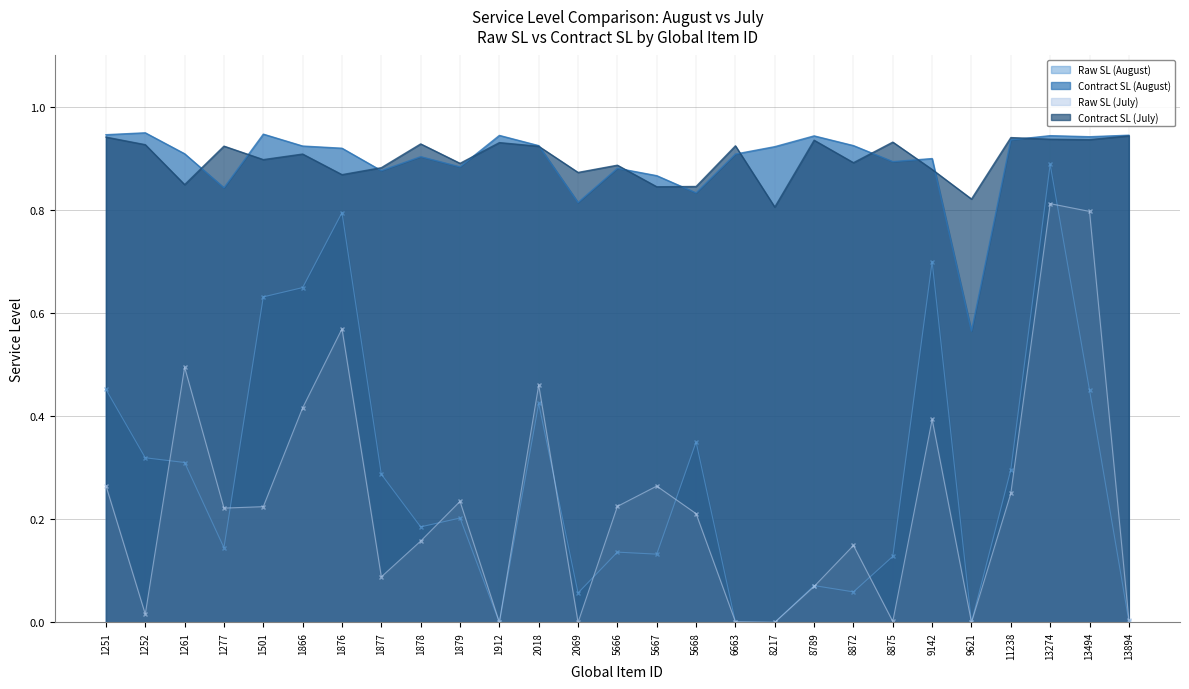

True or false: Contract SL (July) and Raw SL (July) cross at least once.

False